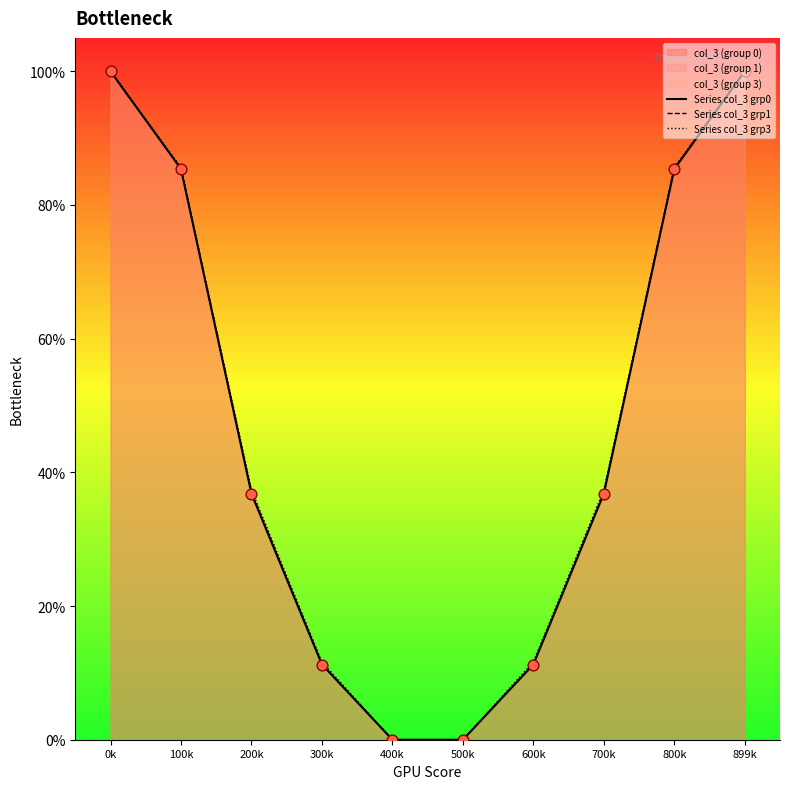

Which series contains the lowest Y value?

Series col_3 grp0